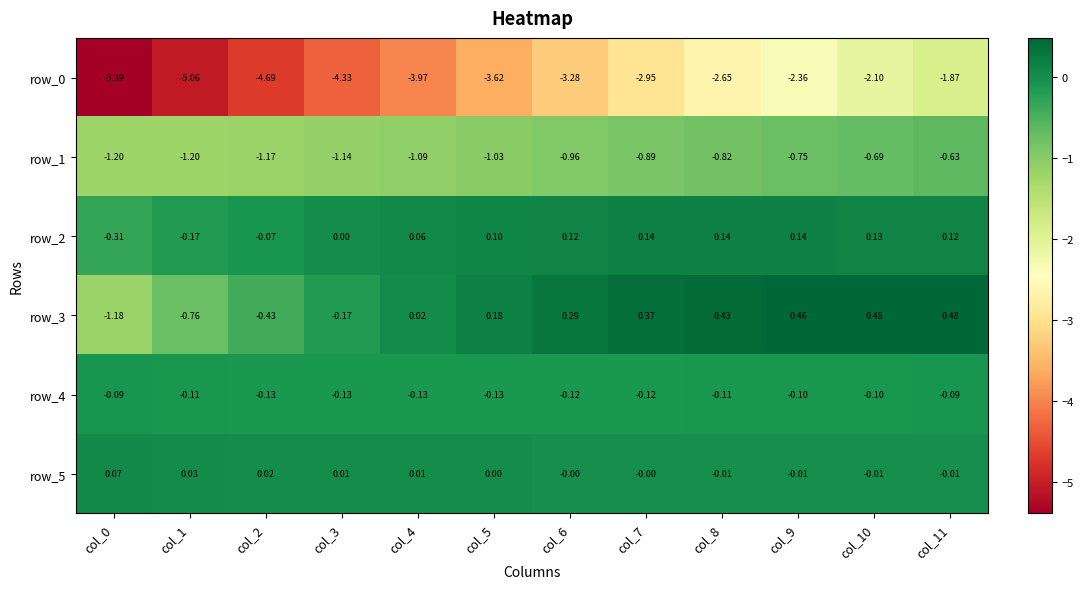

Is the value of row_3 at col_10 greater than the value of row_5 at col_11?

Yes